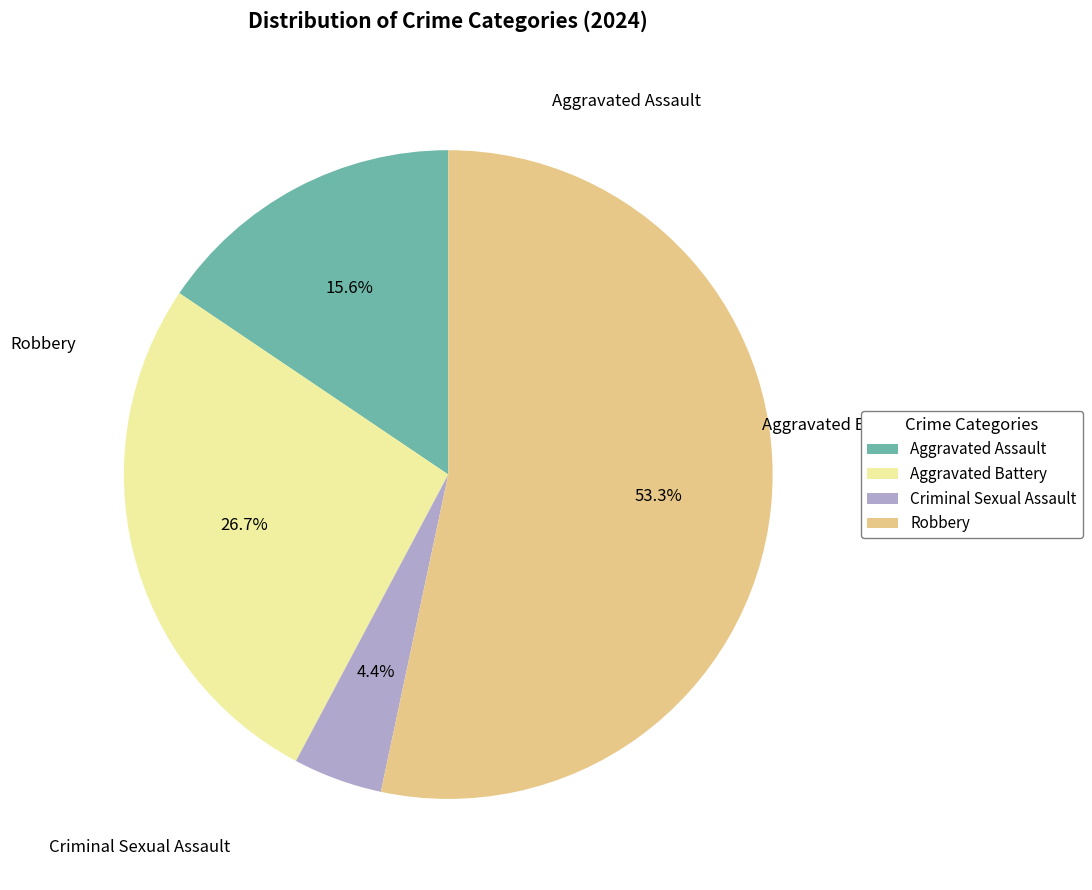

Which category accounts for the majority?

Robbery